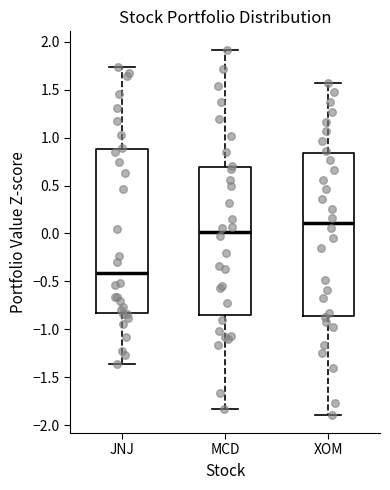

Which box's median line is the highest?

XOM